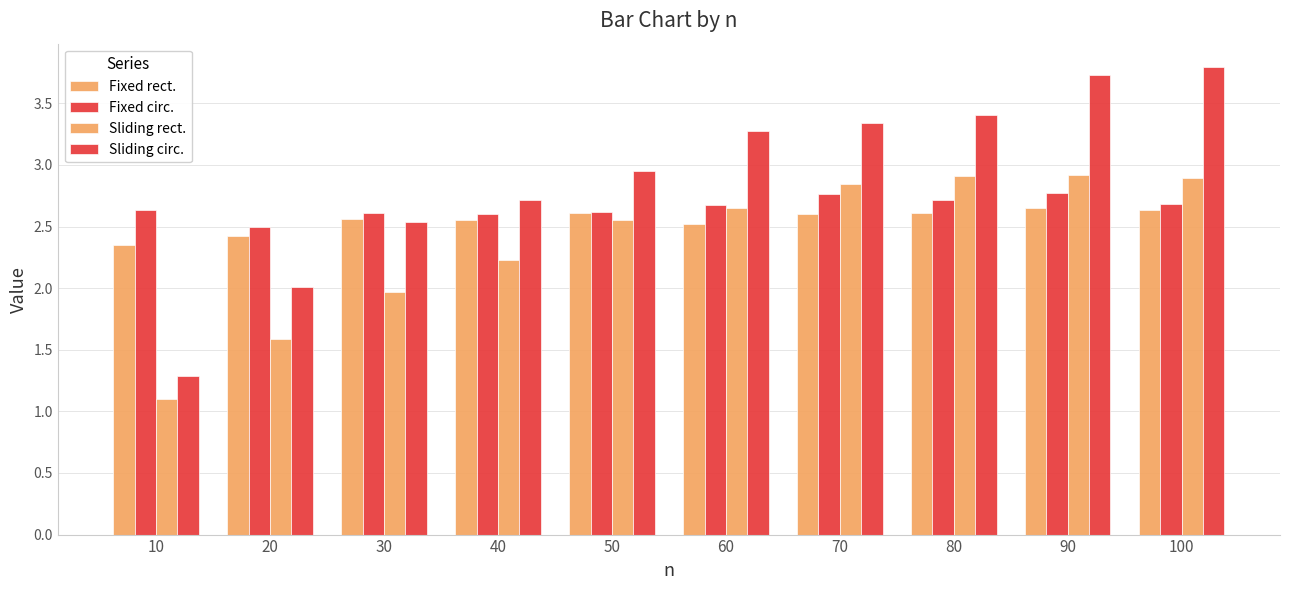

How many values in the Sliding rect. series are below 2?

3